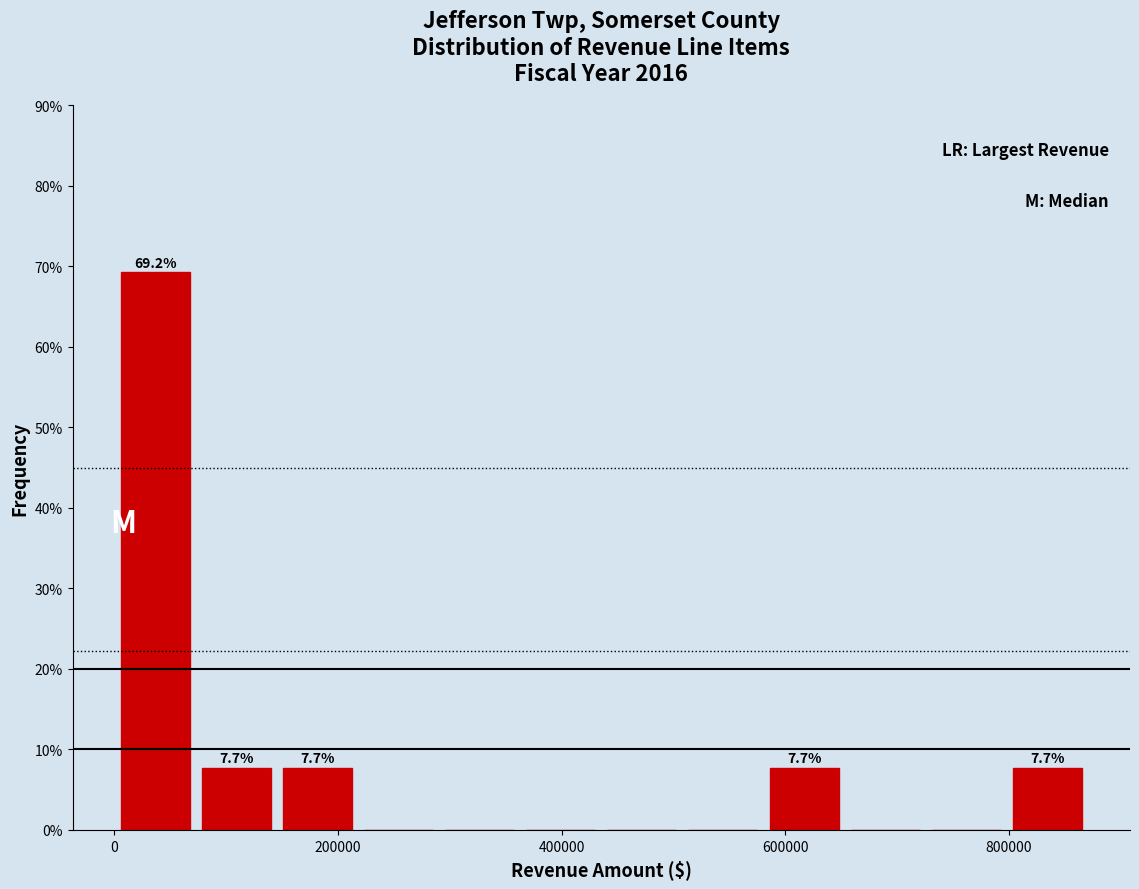

Read against the x-axis, roughly where is the centre of the tallest bar?

40000